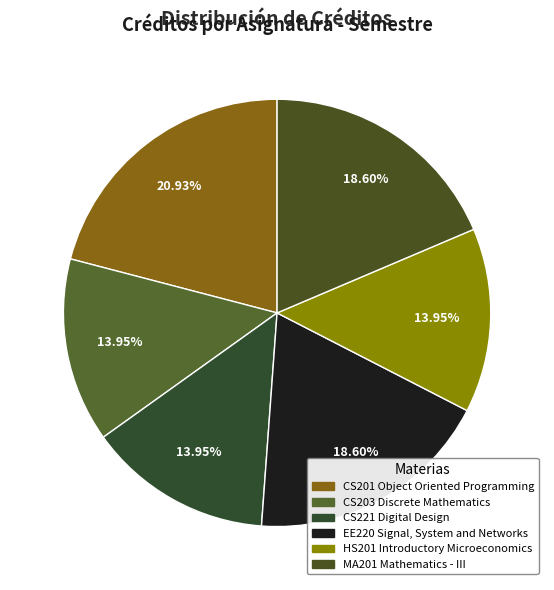

To the nearest percent, what is the difference between the largest and smallest slice percentages?

7%